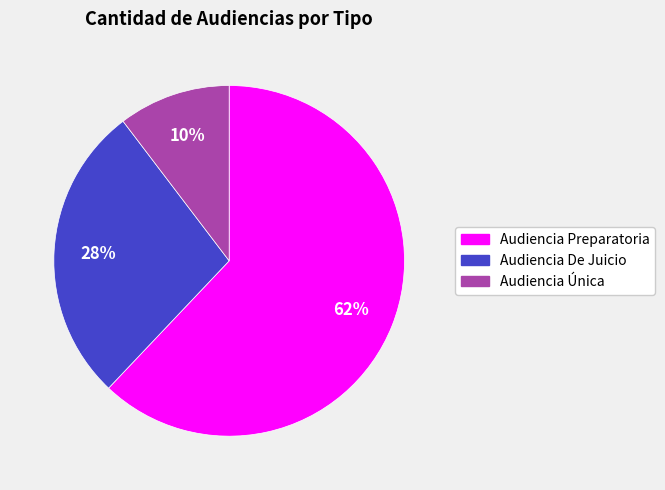

Which slice represents more than half of the pie?

Audiencia Preparatoria